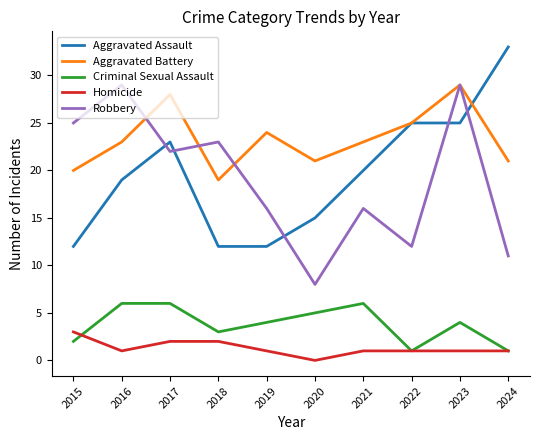

Reading left to right, what are all the values shown in this chart?

Aggravated Assault: 2015=12	2016=19	2017=23	2018=12	2019=12	2020=15	2021=20	2022=25	2023=25	2024=33
Aggravated Battery: 2015=20	2016=23	2017=28	2018=19	2019=24	2020=21	2021=23	2022=25	2023=29	2024=21
Criminal Sexual Assault: 2015=2	2016=6	2017=6	2018=3	2019=4	2020=5	2021=6	2022=1	2023=4	2024=1
Homicide: 2015=3	2016=1	2017=2	2018=2	2019=1	2020=0	2021=1	2022=1	2023=1	2024=1
Robbery: 2015=25	2016=29	2017=22	2018=23	2019=16	2020=8	2021=16	2022=12	2023=29	2024=11